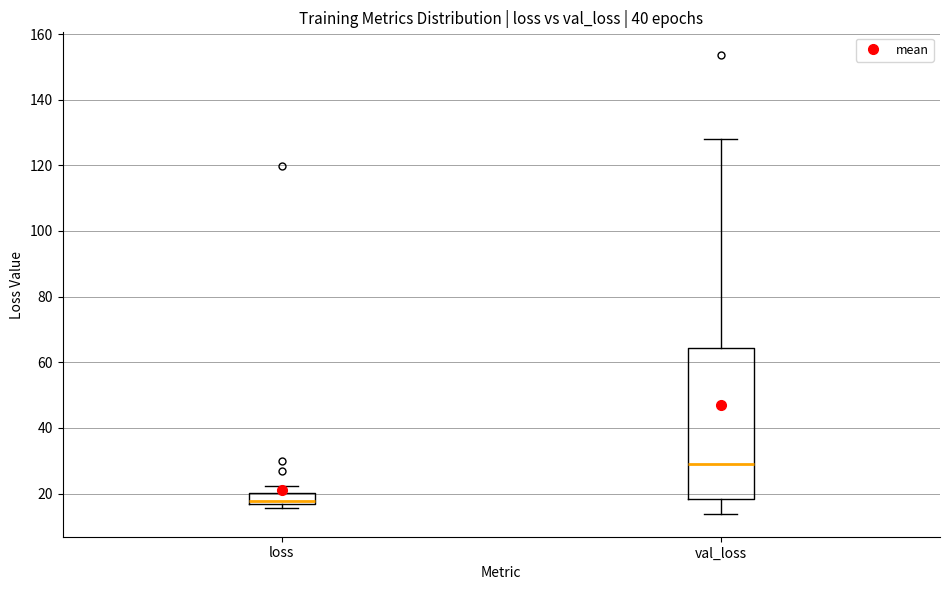

Reading left to right, transcribe this box plot: for each box, give where its median line is, the range the box spans, and where its two whiskers end, as read against the y-axis. The values are not printed on the chart, so give them approximately, as read against the axis.

loss: median 18, box 16 to 20, whiskers 16 (just below the box's lower edge) to 22
val_loss: median 28, box 18 to 64, whiskers 14 to 128